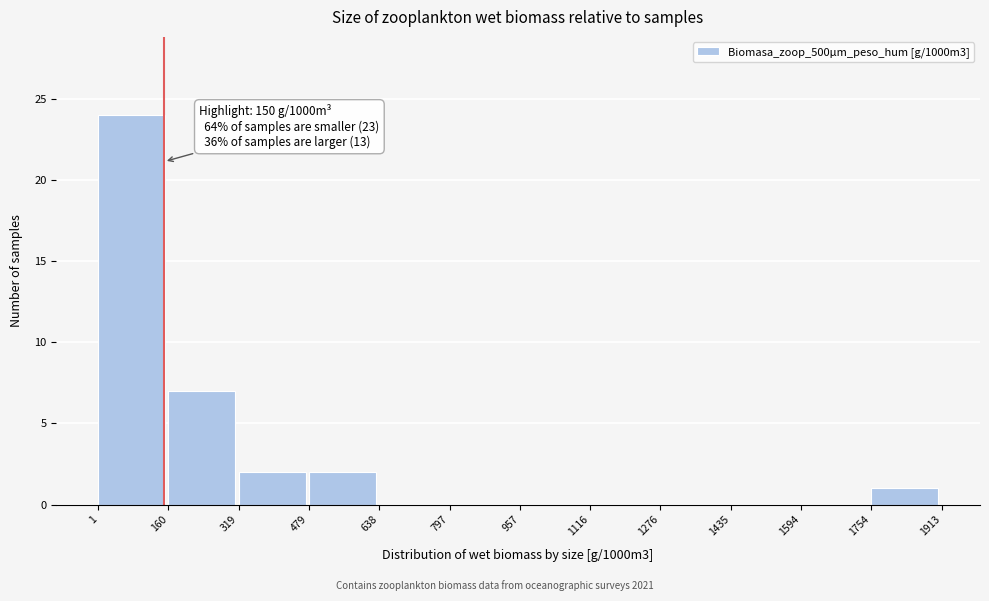

Over which range of the x-axis is the bar tallest?

1 to 160